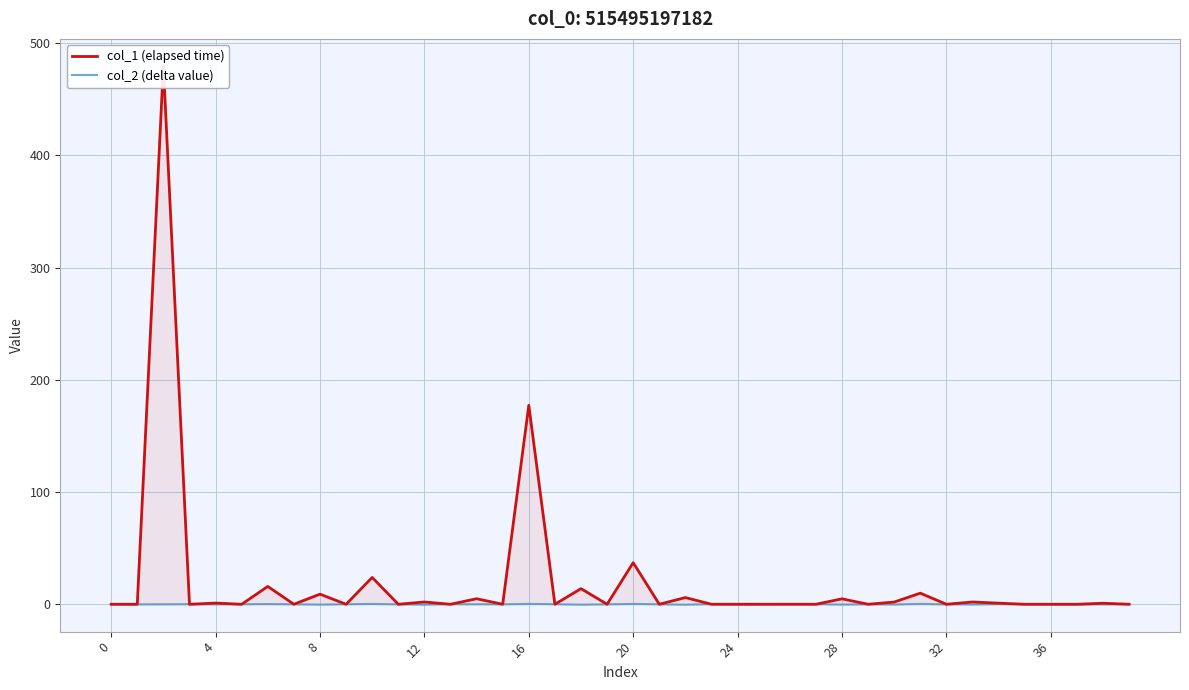

What is the minimum value shown in the chart?

-0.4